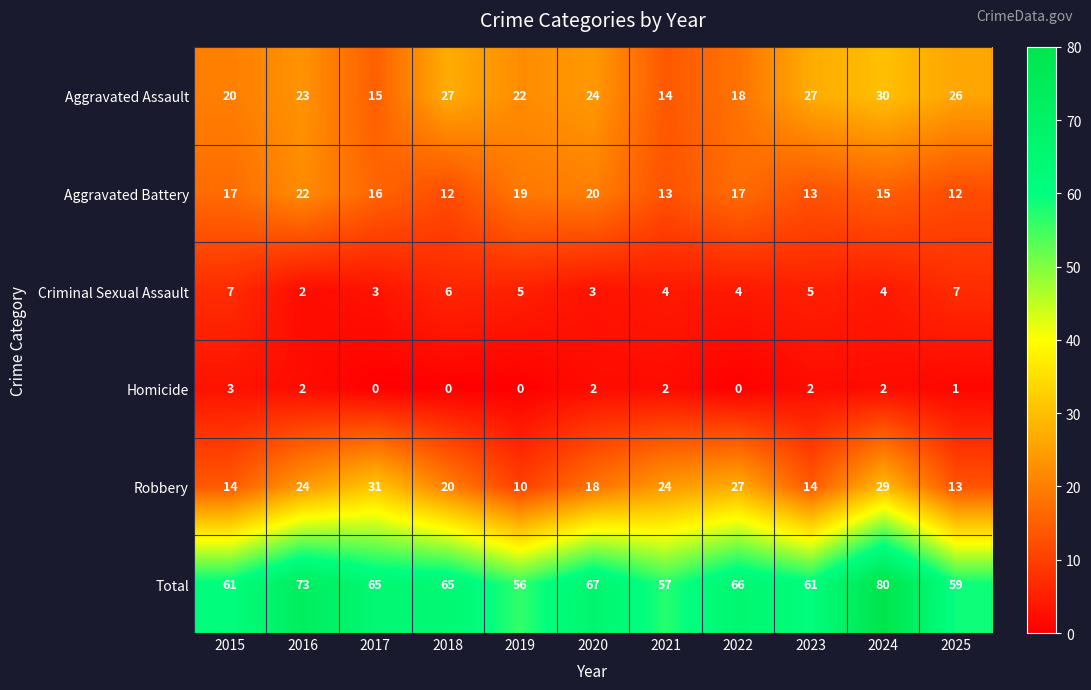

What is the difference between the highest and lowest values at 2025?

58